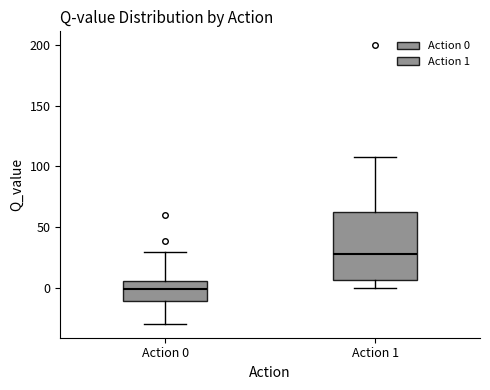

Which box has the lowest median line?

Action 0